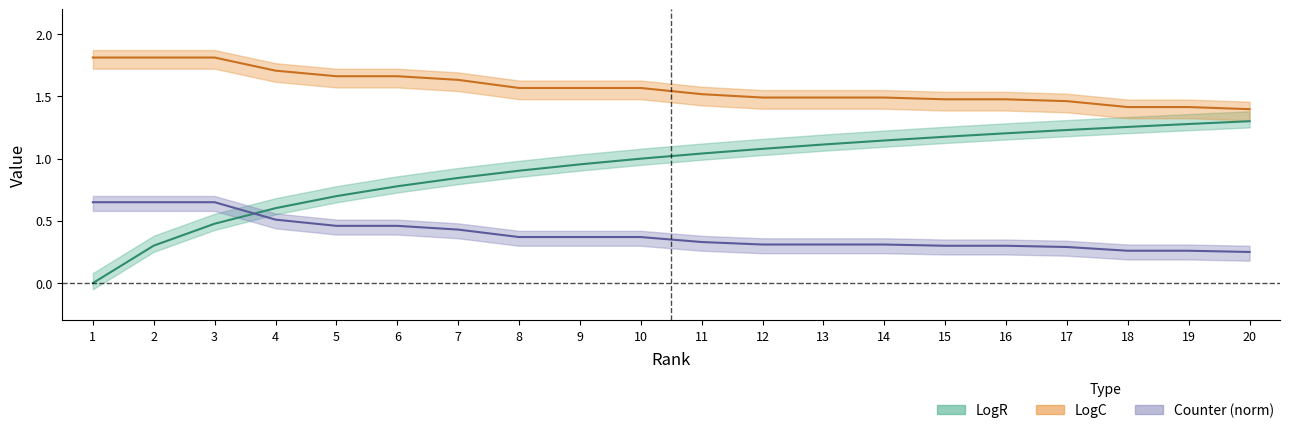

Rank the series by their maximum value, from lowest to highest.

Counter, LogR, LogC